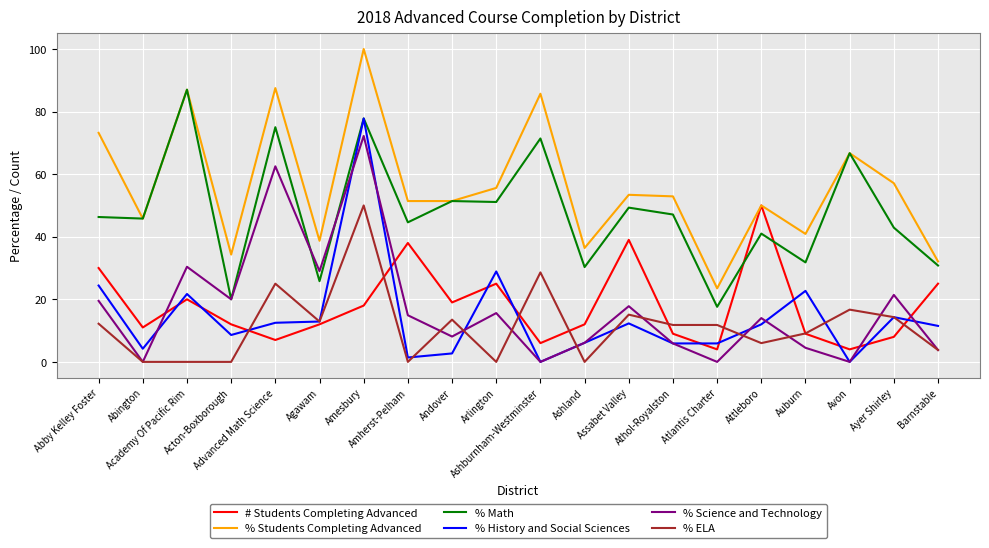

What is the difference between the highest and lowest values at Abby Kelley Foster?

61.0